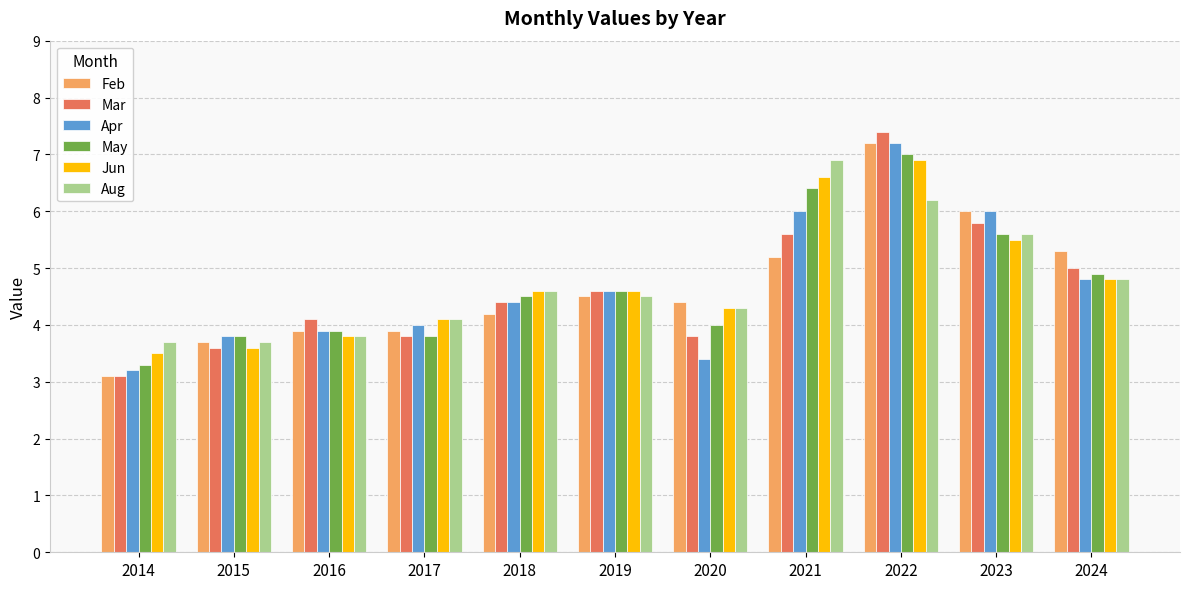

What is the value of the Feb bar at the 2nd from the left?

3.7